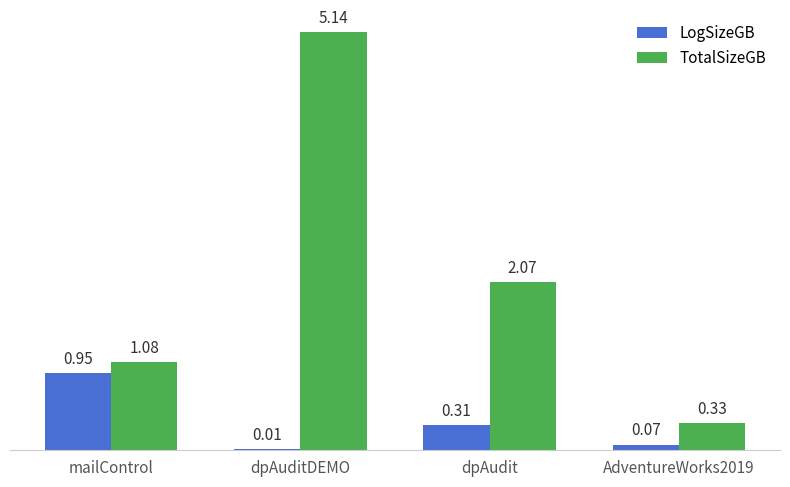

Which series has the widest spread of values?

TotalSizeGB